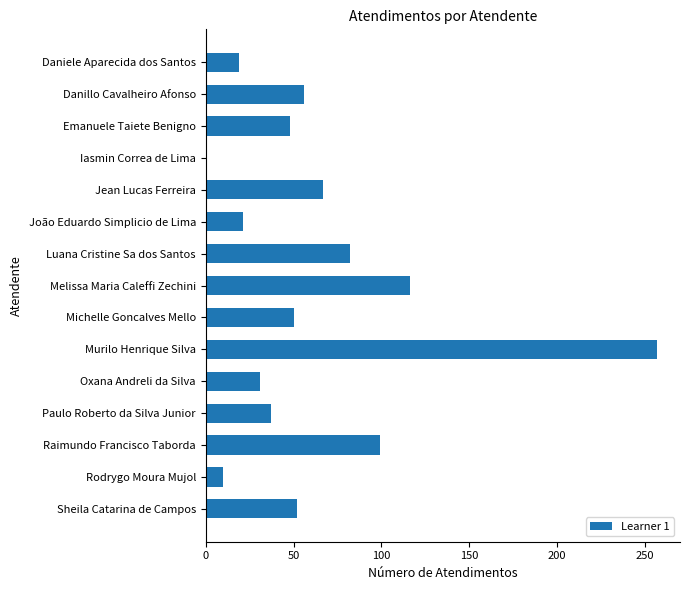

Reading top to bottom, extract all data points from this chart.

19	56	48	1	67	21	82	116	50	257	31	37	99	10	52